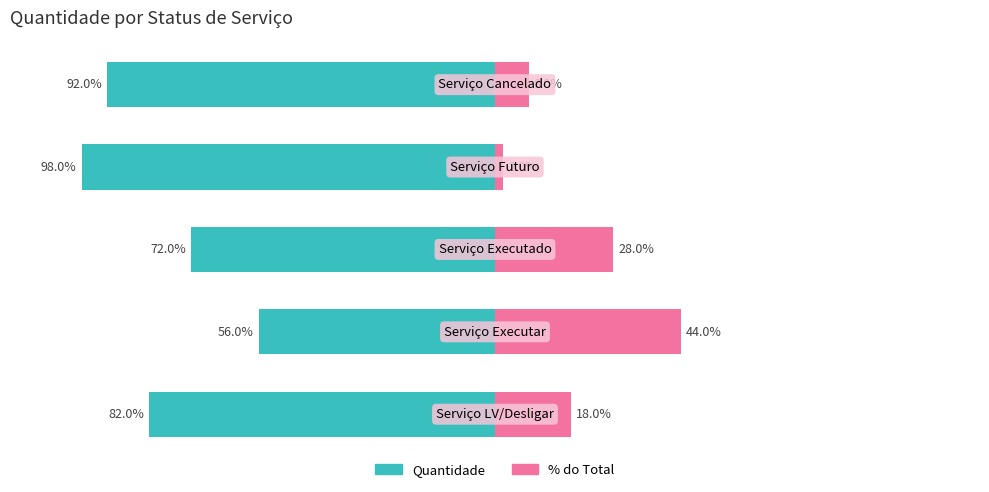

How many bars are there in each group?

2